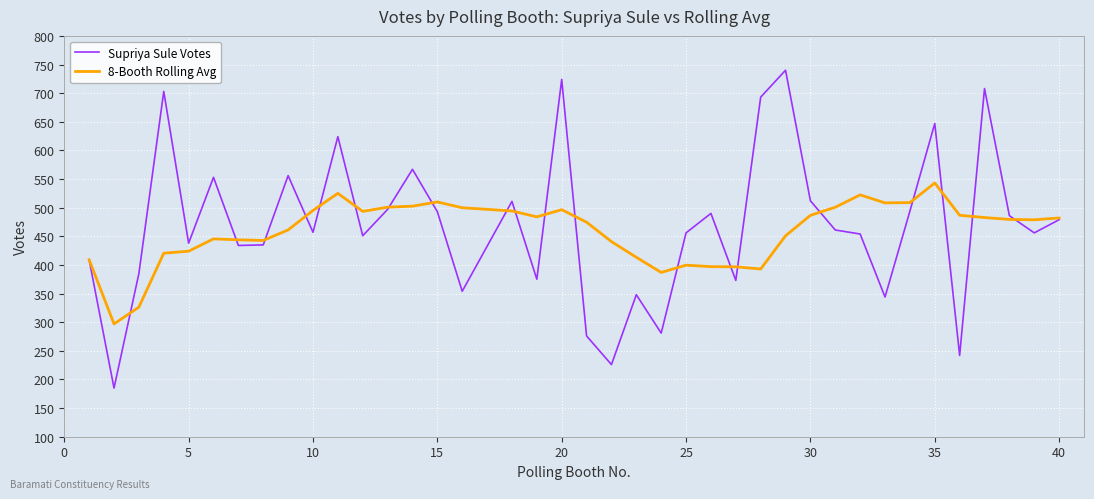

What is the greatest value displayed?

740.0